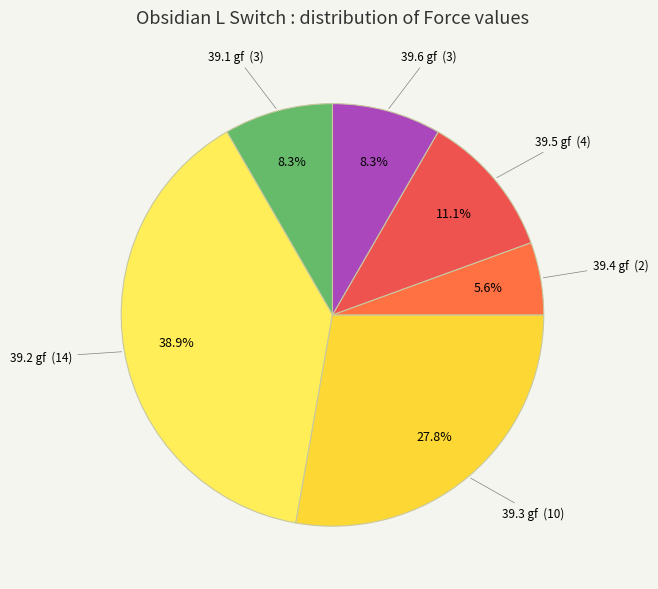

How many segments does this pie chart have?

6